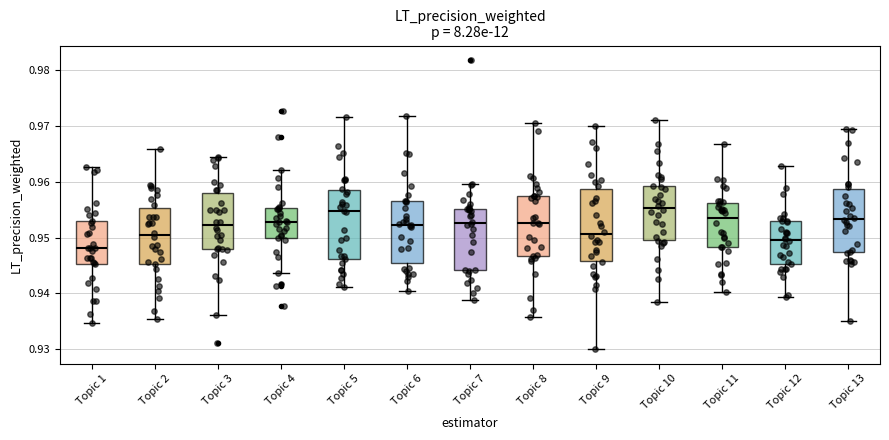

Reading left to right, read every box against the y-axis: the position of its median line, the range the box covers, and the ends of its whiskers. The values are not printed on the chart, so give them approximately, as read against the axis.

Topic 1: median 0.948, box 0.945 to 0.953, whiskers 0.935 to 0.963
Topic 2: median 0.950, box 0.945 to 0.955, whiskers 0.935 to 0.966
Topic 3: median 0.952, box 0.948 to 0.958, whiskers 0.936 to 0.965
Topic 4: median 0.953, box 0.950 to 0.955, whiskers 0.944 to 0.962
Topic 5: median 0.955, box 0.946 to 0.959, whiskers 0.941 to 0.972
Topic 6: median 0.952, box 0.945 to 0.957, whiskers 0.940 to 0.972
Topic 7: median 0.953, box 0.944 to 0.955, whiskers 0.939 to 0.960
Topic 8: median 0.953, box 0.947 to 0.957, whiskers 0.936 to 0.971
Topic 9: median 0.951, box 0.946 to 0.959, whiskers 0.930 to 0.970
Topic 10: median 0.955, box 0.949 to 0.959, whiskers 0.938 to 0.971
Topic 11: median 0.953, box 0.948 to 0.956, whiskers 0.940 to 0.967
Topic 12: median 0.950, box 0.945 to 0.953, whiskers 0.939 to 0.963
Topic 13: median 0.953, box 0.947 to 0.959, whiskers 0.935 to 0.970